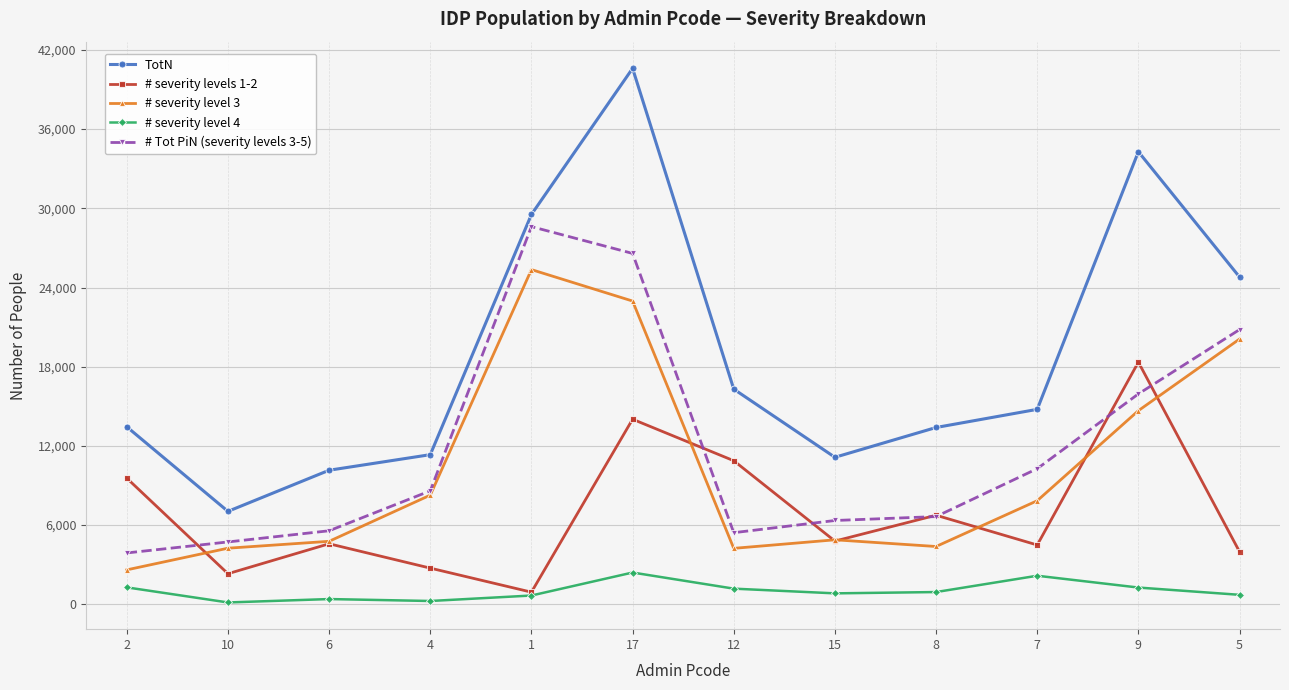

Which series has the largest range (max minus min)?

TotN